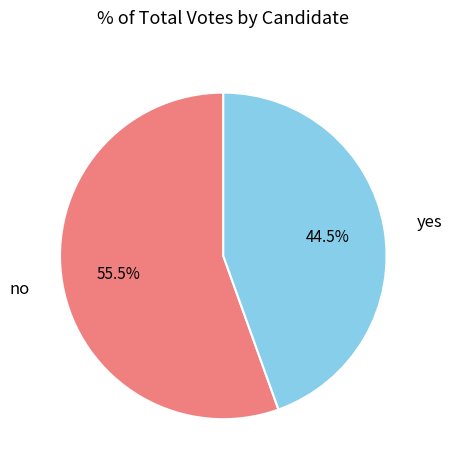

What is the majority slice?

no